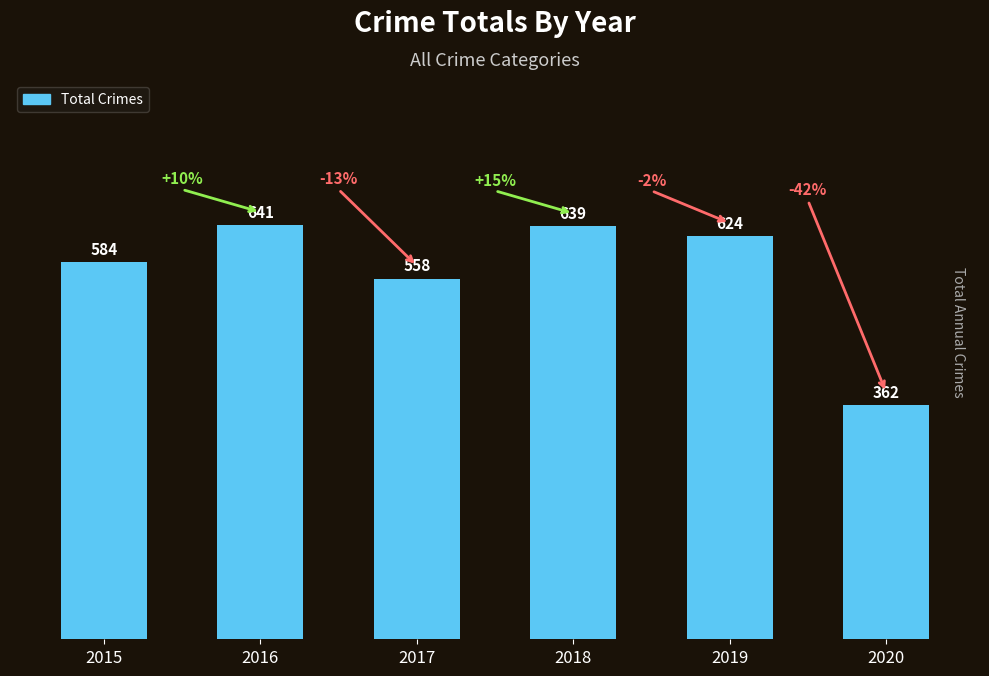

What is the sum of the values at 2018 and 2017?

1197